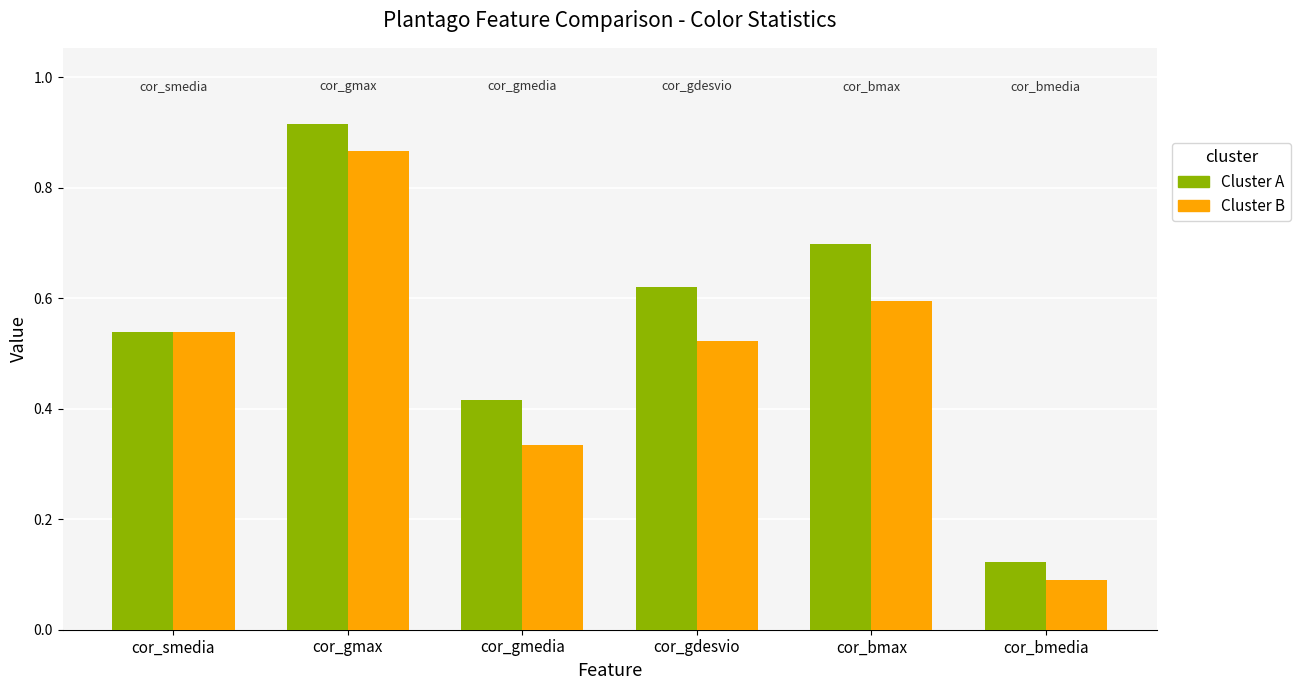

How many bars are there in total?

12